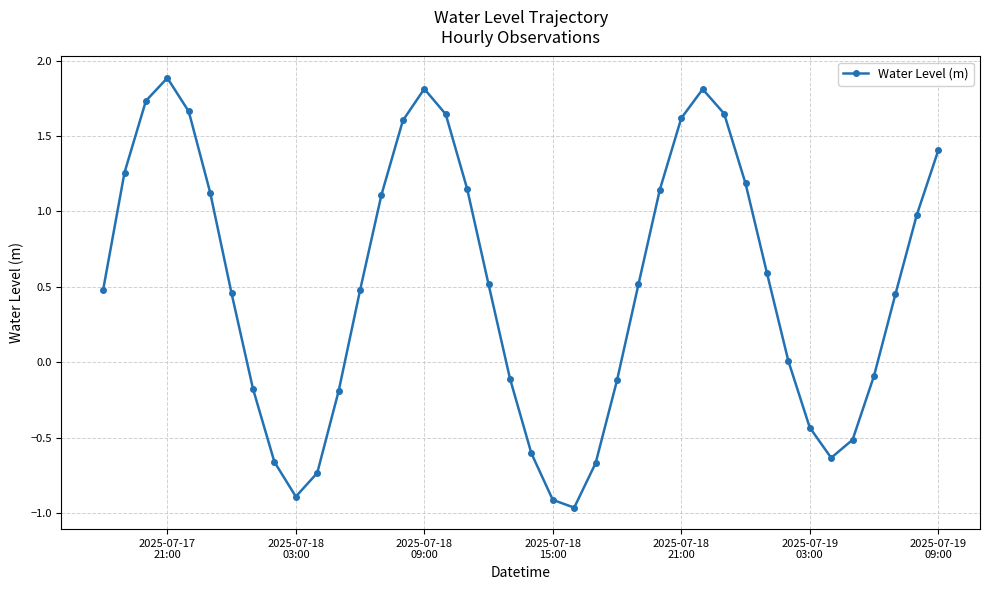

What is the value of the 4th point from the left?

1.9